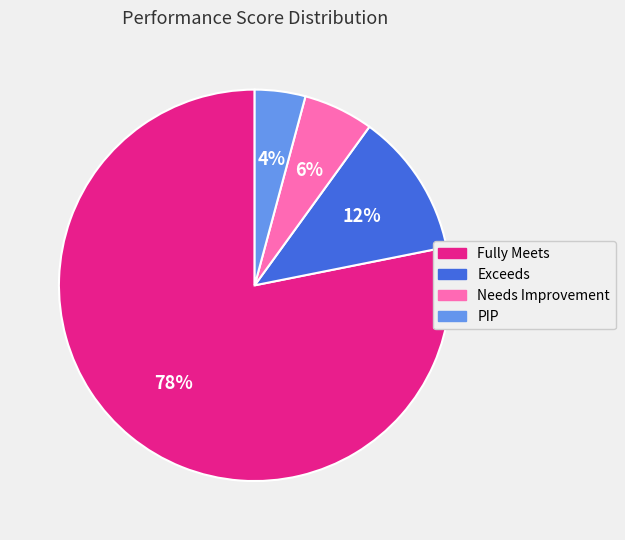

What percentage is the Needs Improvement slice, to the nearest percent?

6%